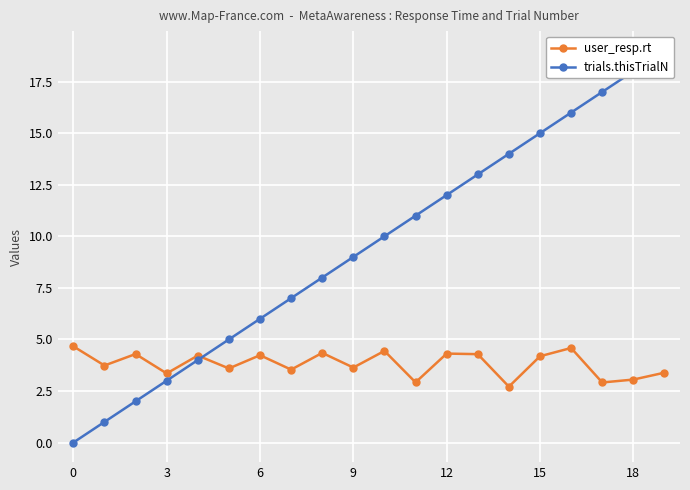

How many categories are shown in the chart?

20